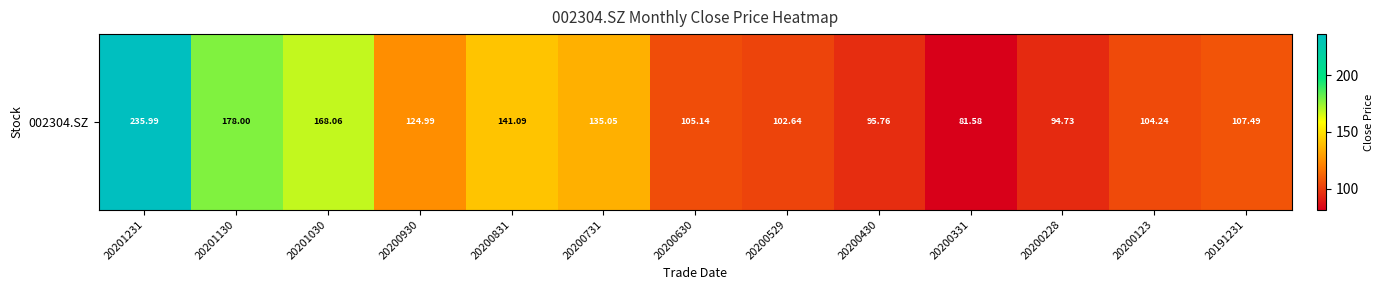

Count the number of categories in the chart.

13